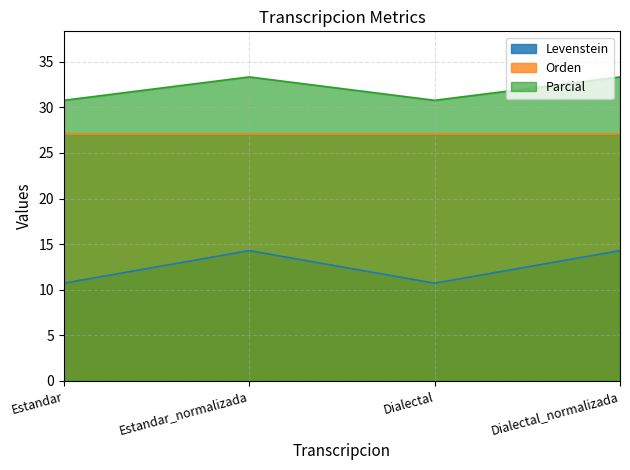

How many distinct data groups are displayed?

3